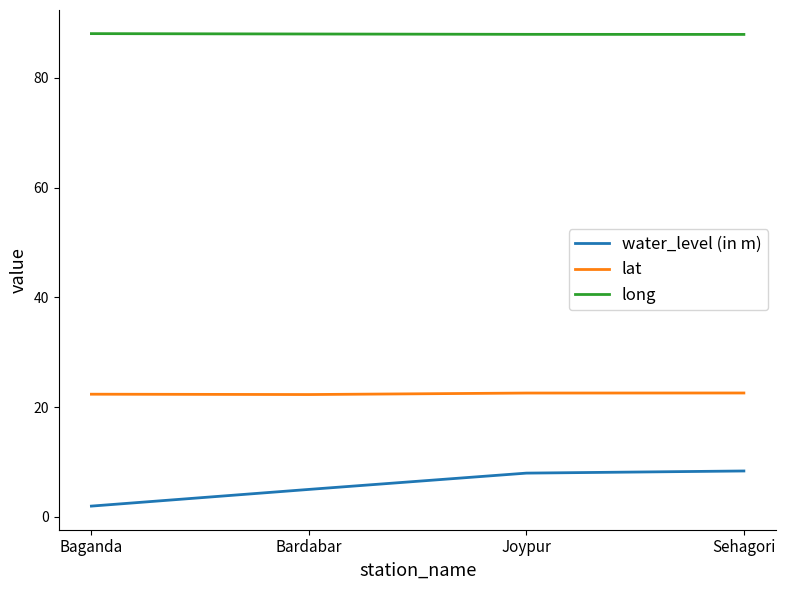

At which label is water_level (in m) closest to 5?

Bardabar